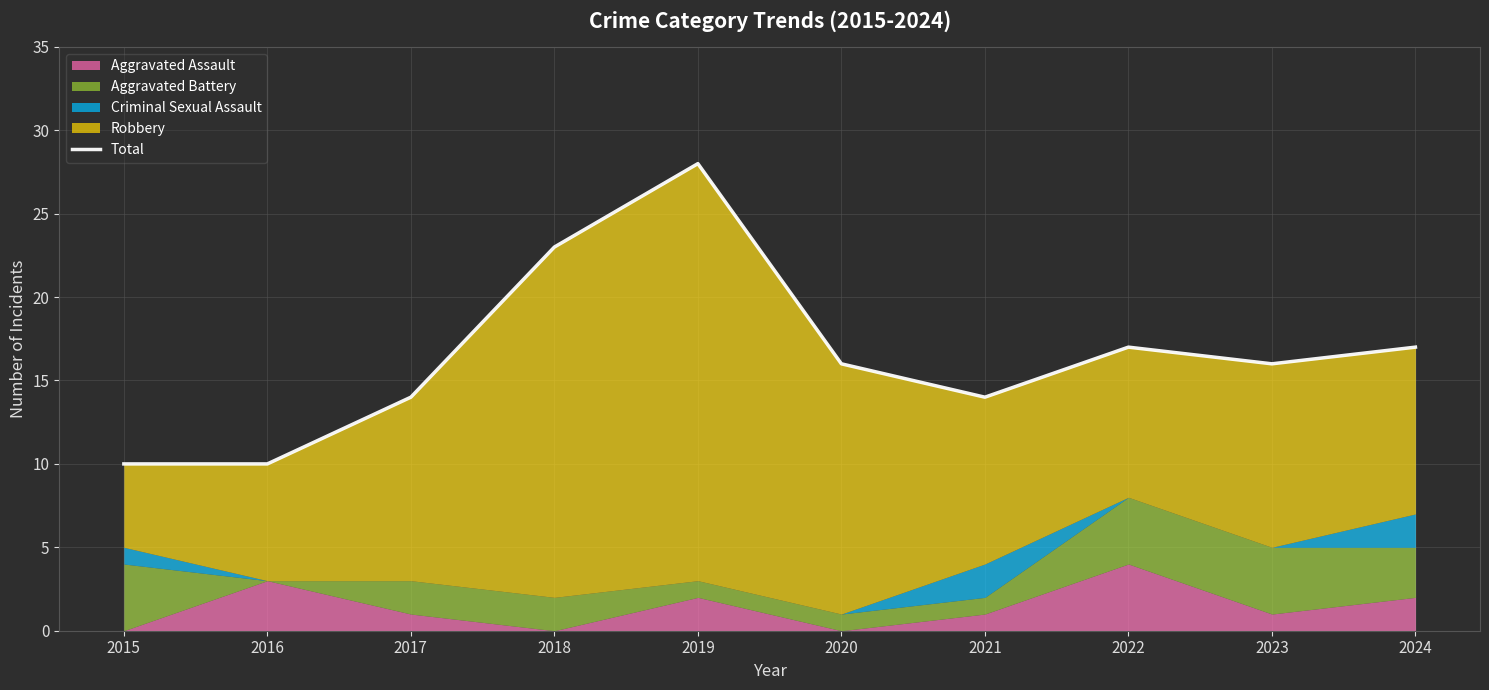

At which category does the data reach its first local valley?

2021